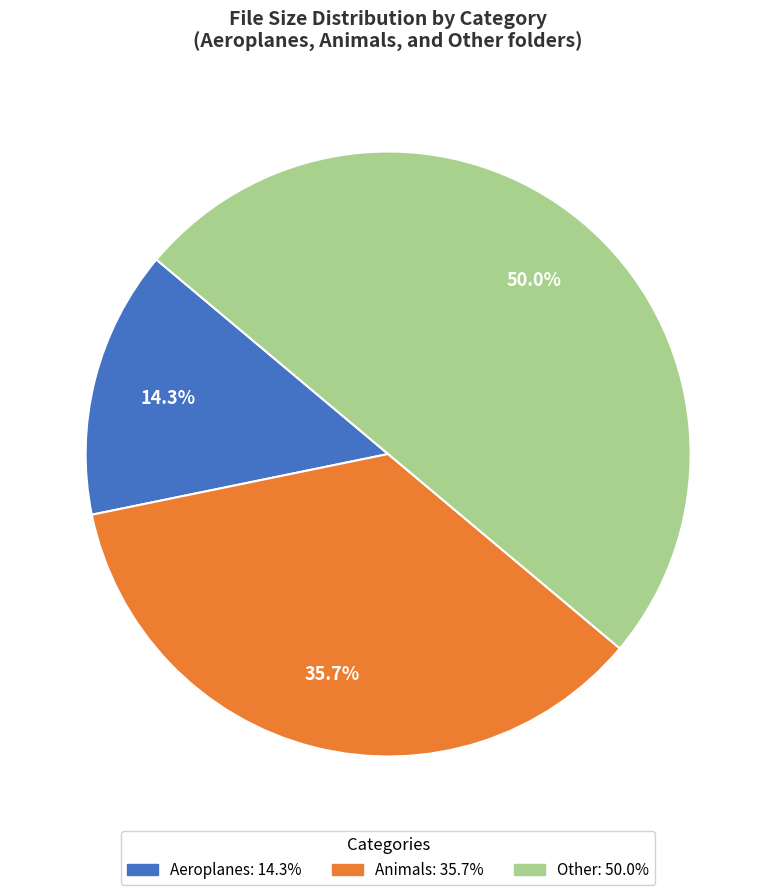

Does Aeroplanes account for over 50% of the chart?

No